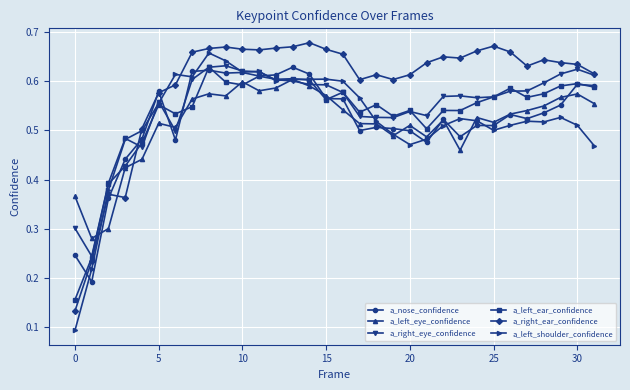

How many a_left_eye_confidence values are between 0 and 1?

32